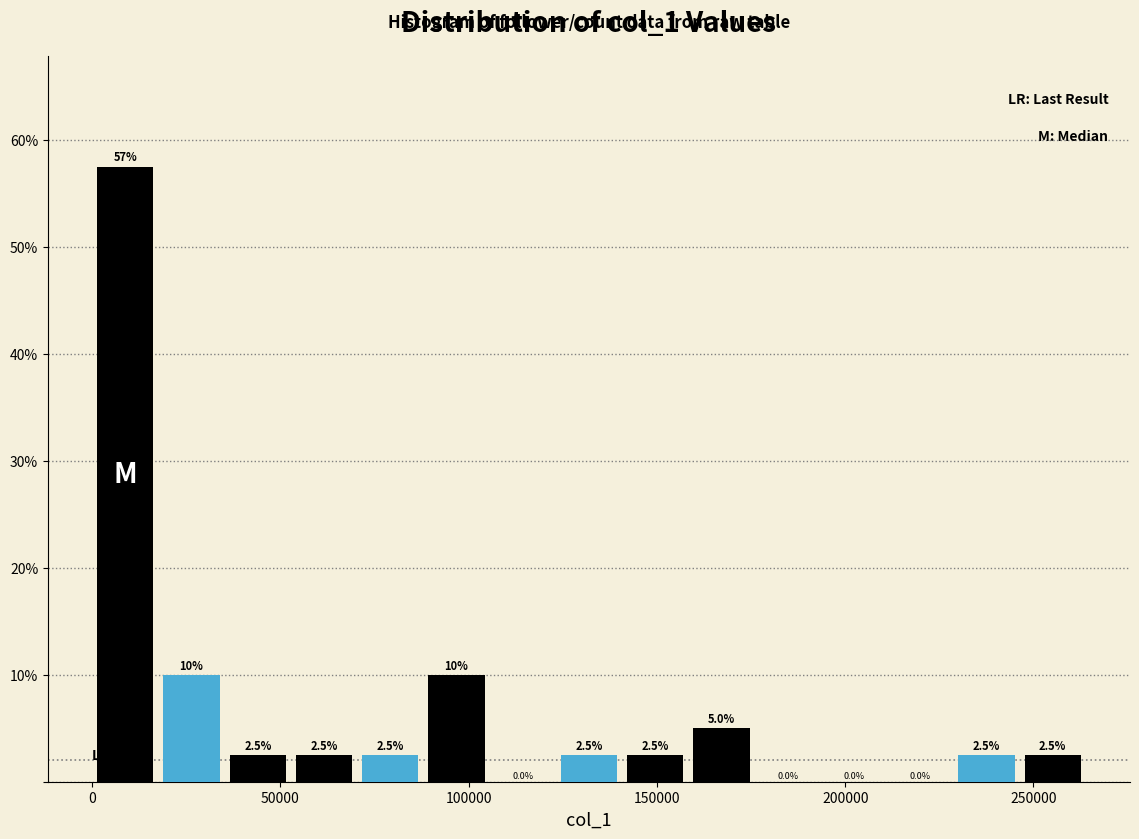

Around what value on the x-axis is the tallest bar? Give the approximate position of its centre, as read against the axis.

10000